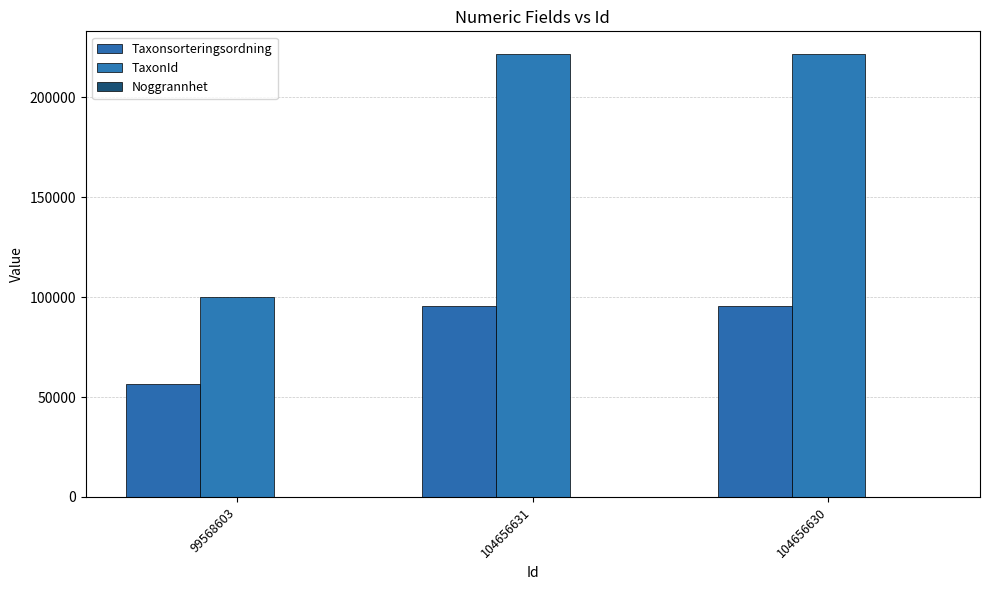

Are the bars horizontal?

No